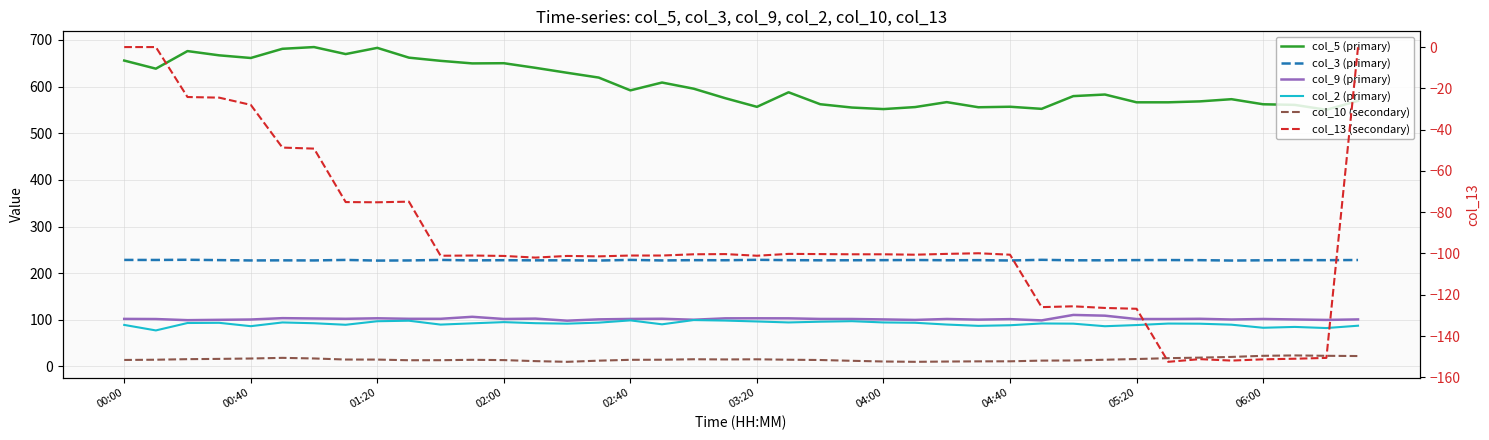

Which series changed the most between 24 and 29?

col_13 (secondary)